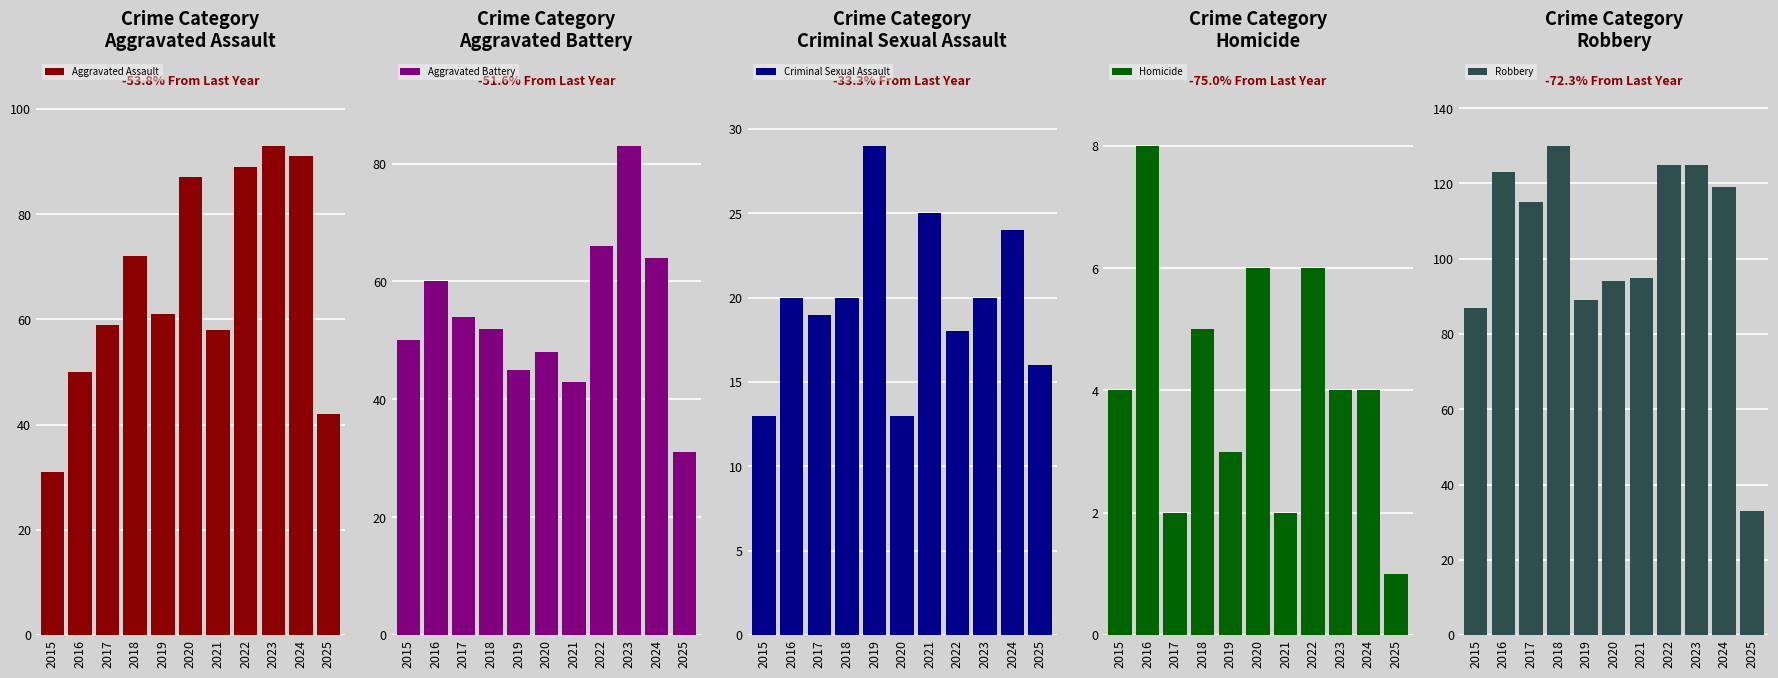

Does the chart contain any negative values?

No